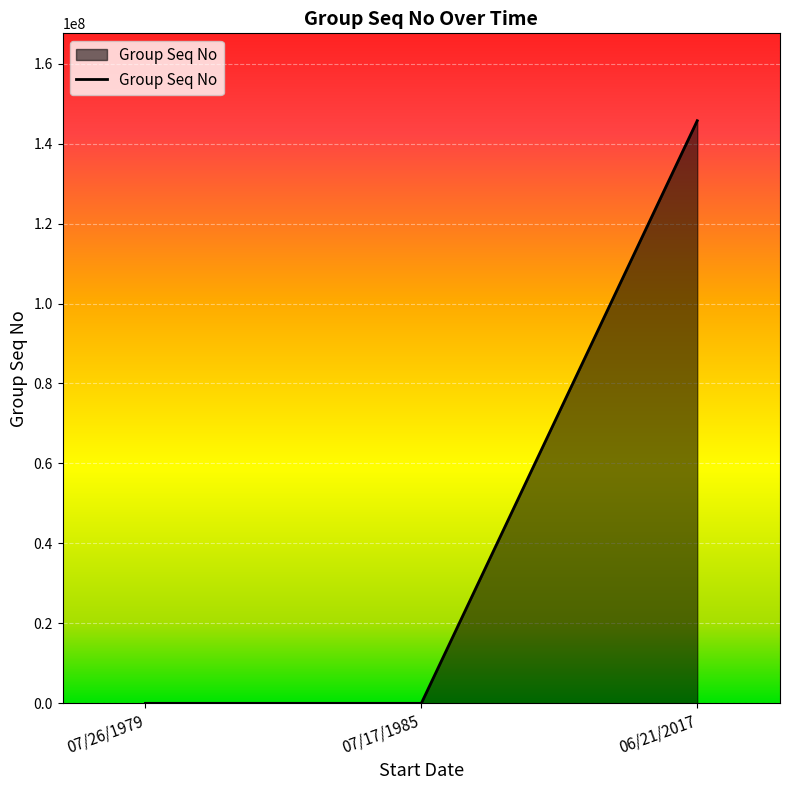

What is the maximum value shown in the chart?

145711549